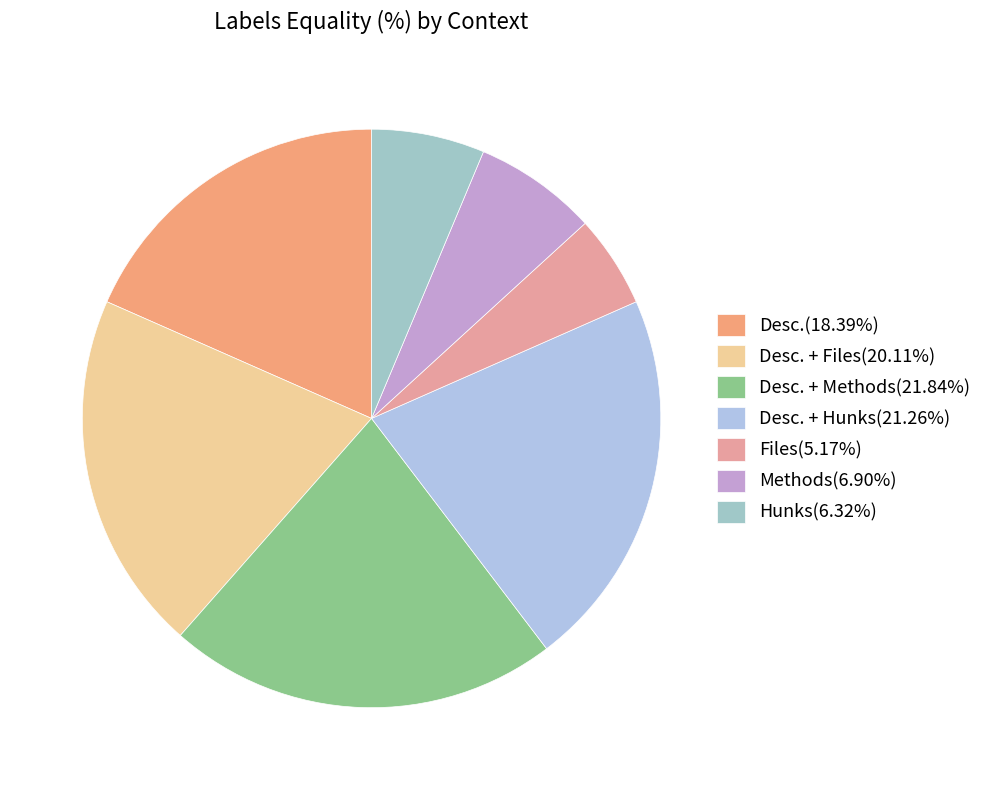

How many segments does this pie chart have?

7